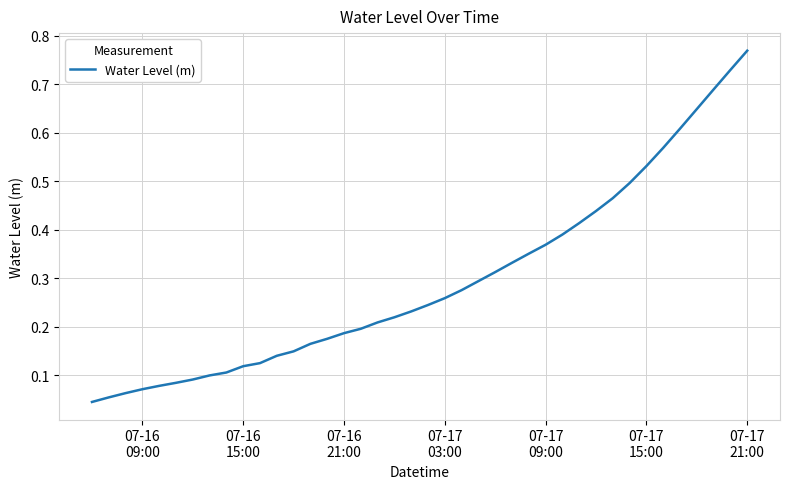

Is this an area chart (filled region under the line)?

No